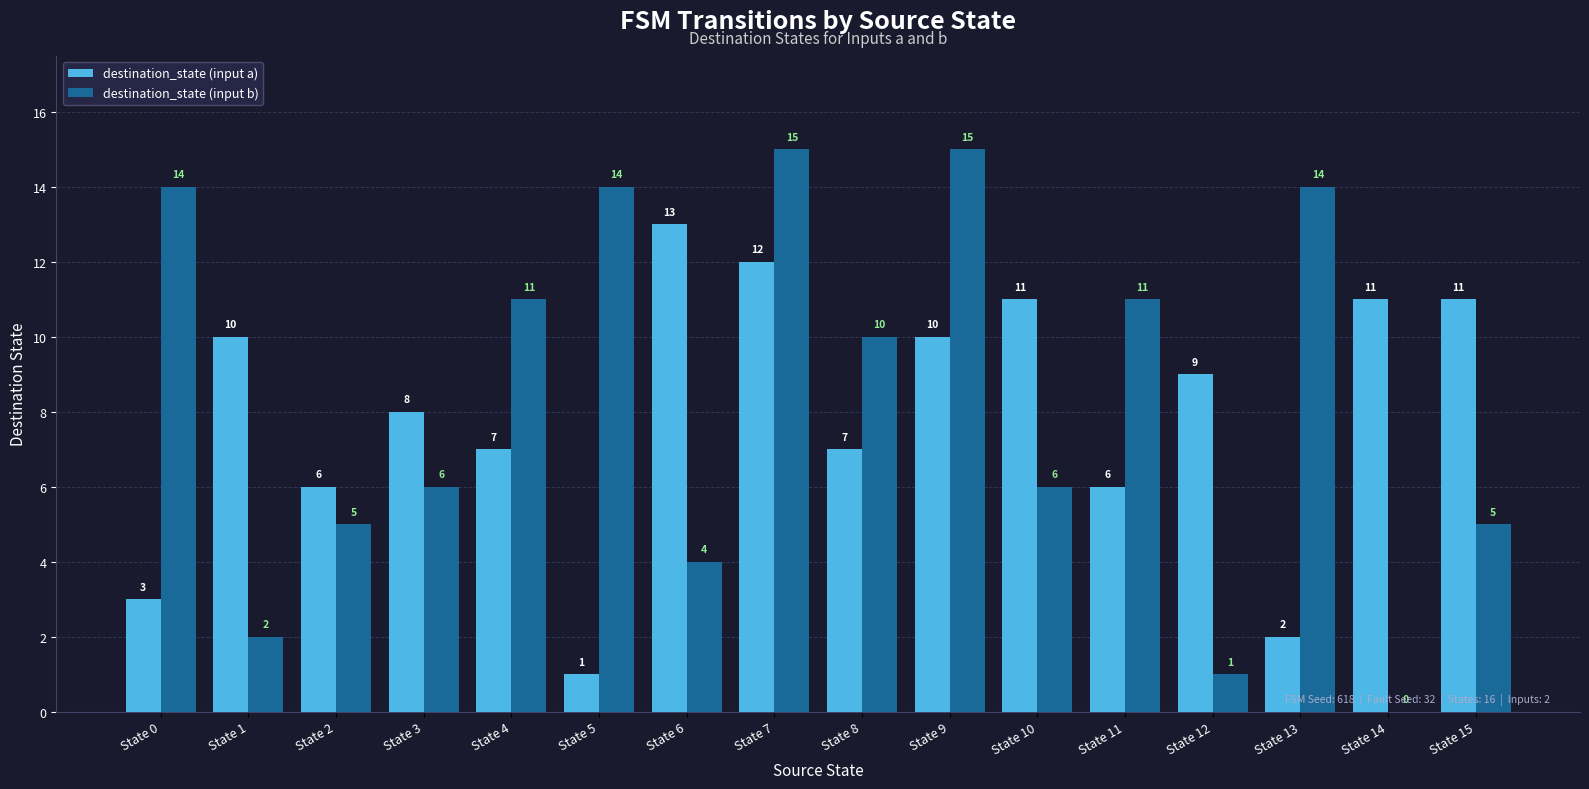

At which label does destination_state (input b) first exceed 10?

State 0